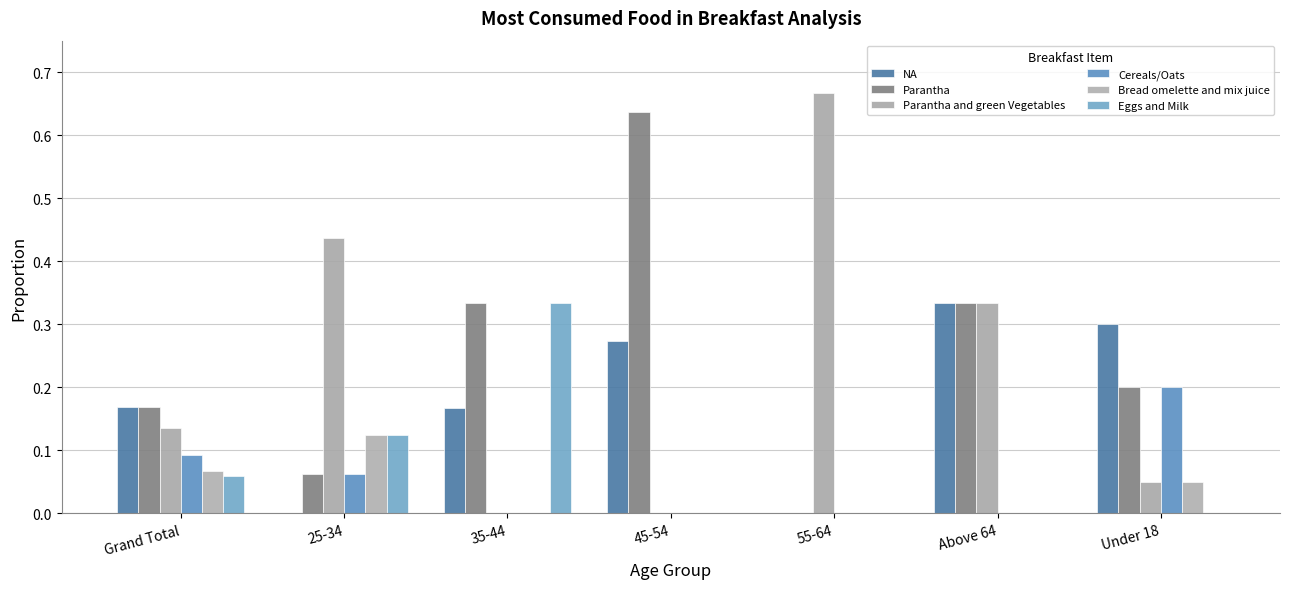

Are the bars grouped side by side (vs. stacked)?

Yes